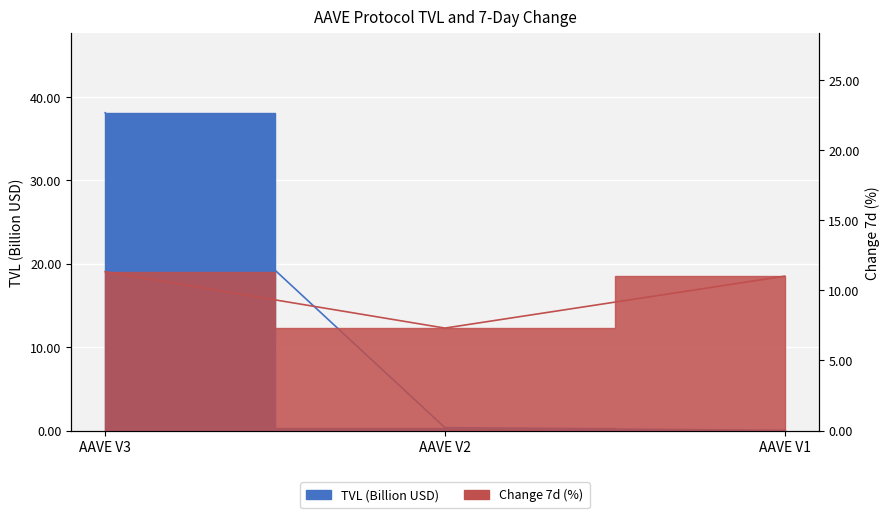

Count the number of data series in this chart.

2